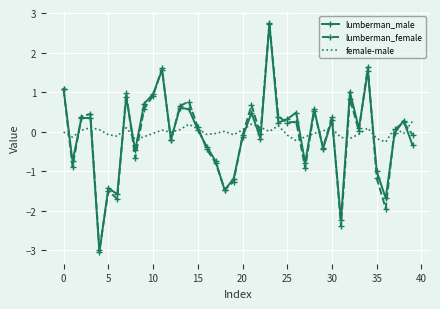

After their last crossing, which series has the higher values: lumberman_female or female-male?

female-male